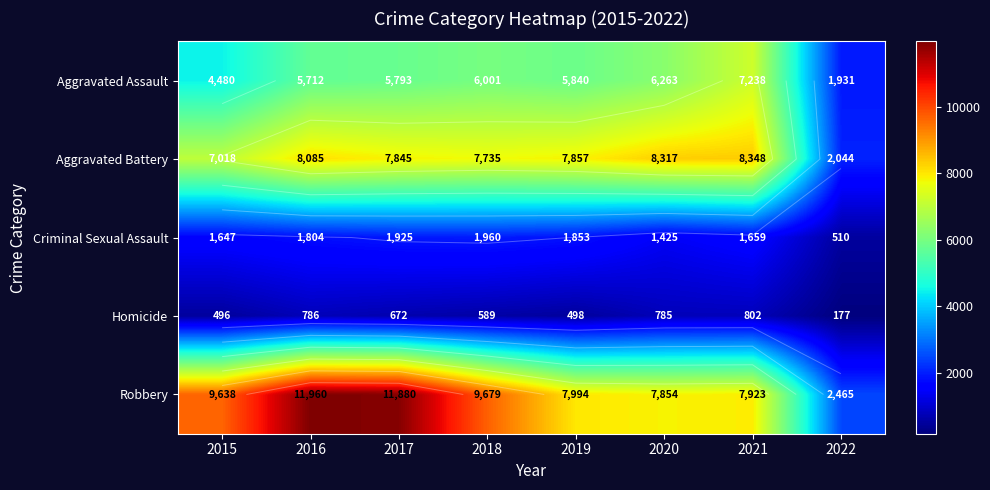

Which series has the largest range (max minus min)?

Robbery